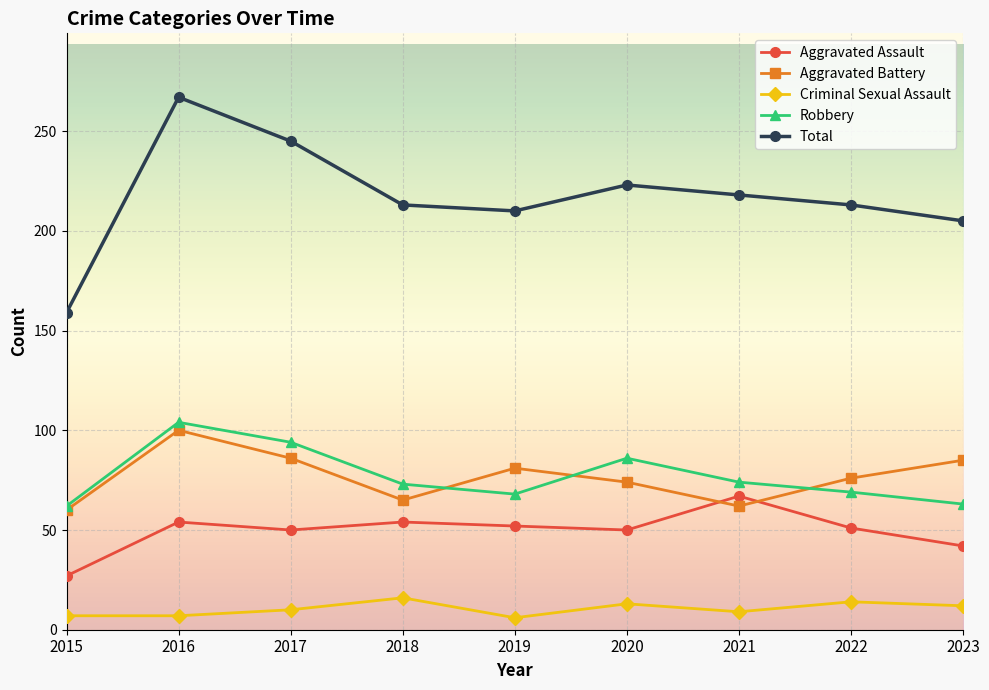

At which label does Aggravated Assault first exceed 51?

2016